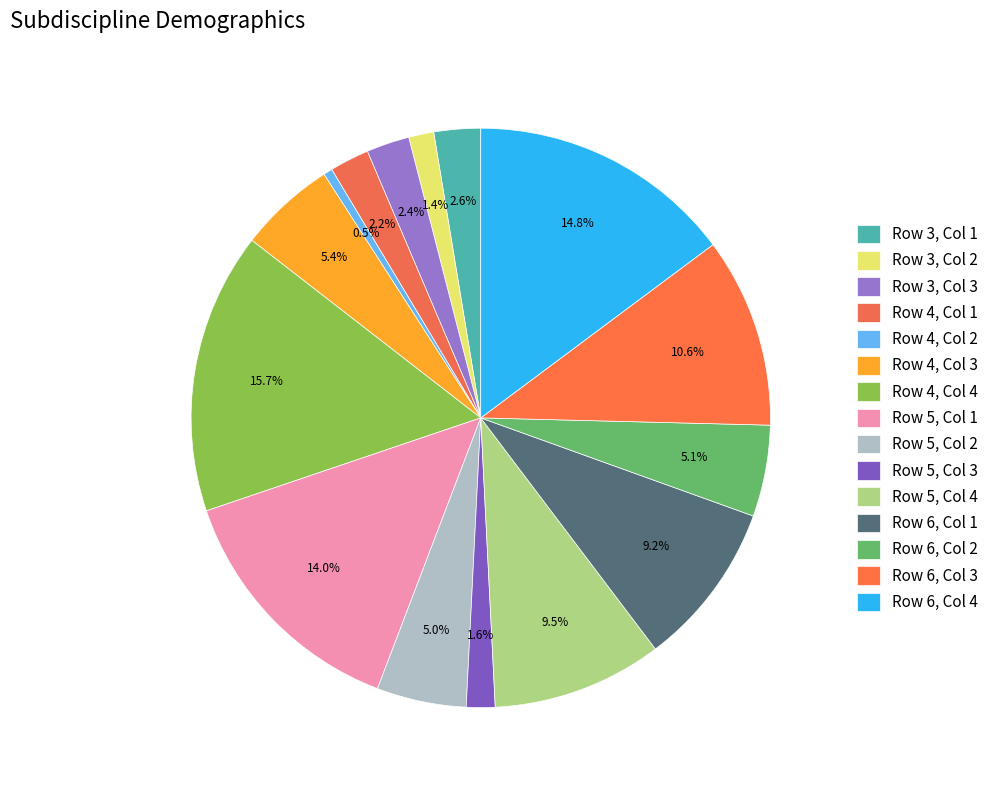

The Row 3, Col 1 slice represents 1% of the pie. True or false?

False